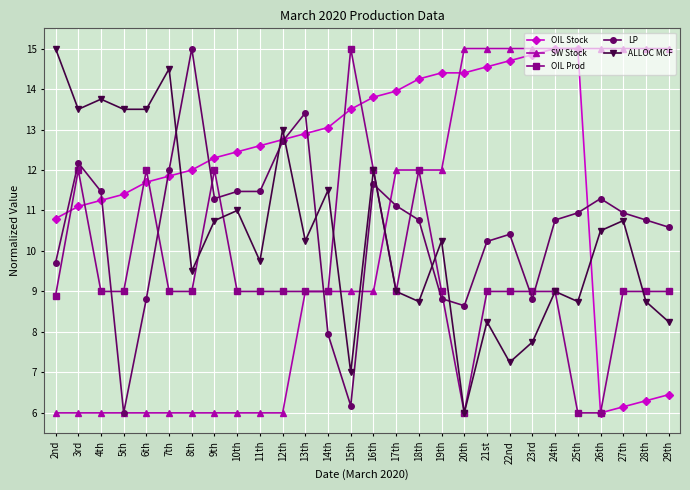

What is the label of the 20th point from the left?

21st